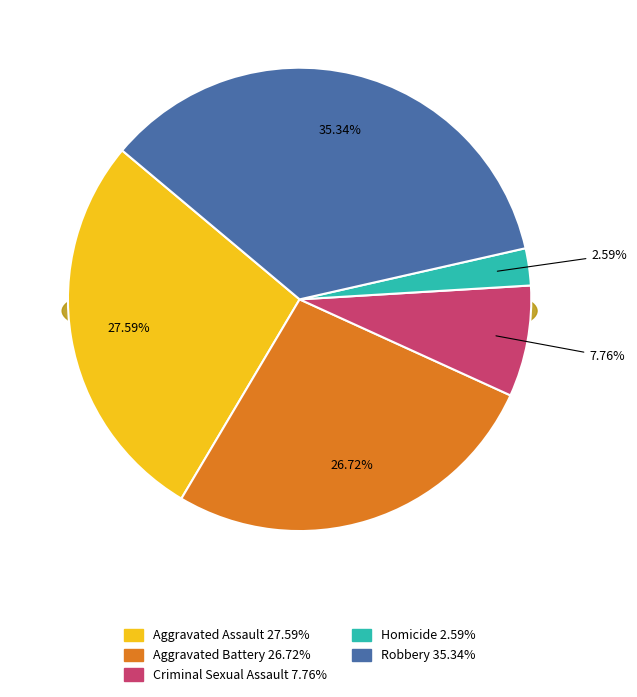

The Criminal Sexual Assault slice represents 22% of the pie. True or false?

False